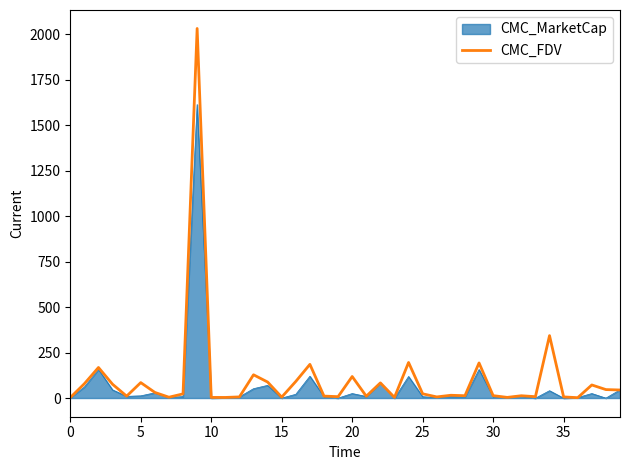

What is the highest value of the CMC_FDV series?

2031.9